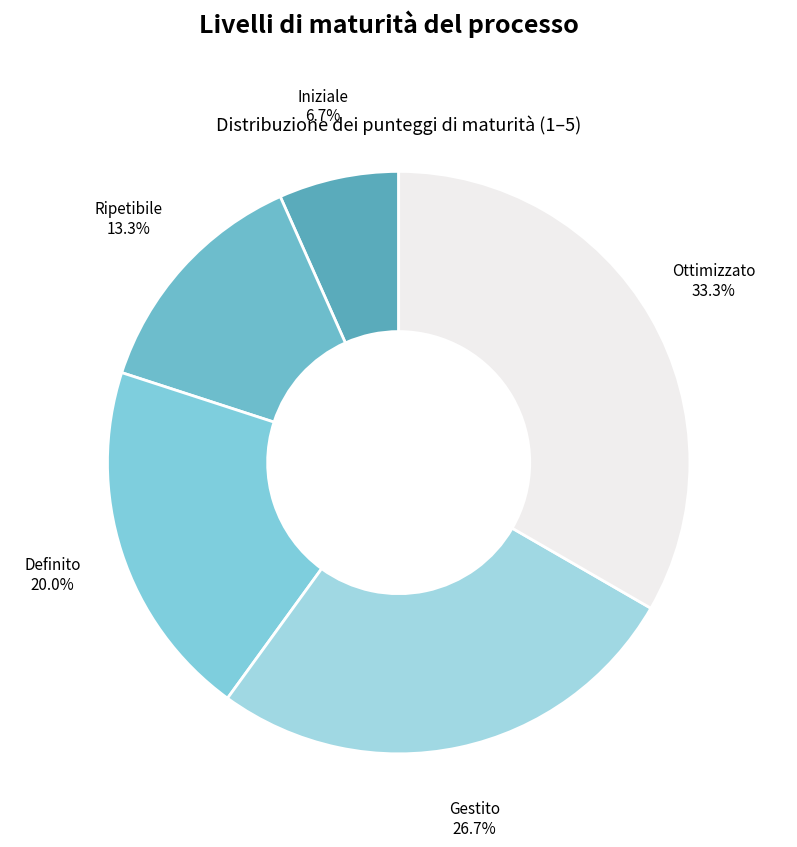

Combined, what portion of the pie is Ripetibile and Gestito?

40.0%